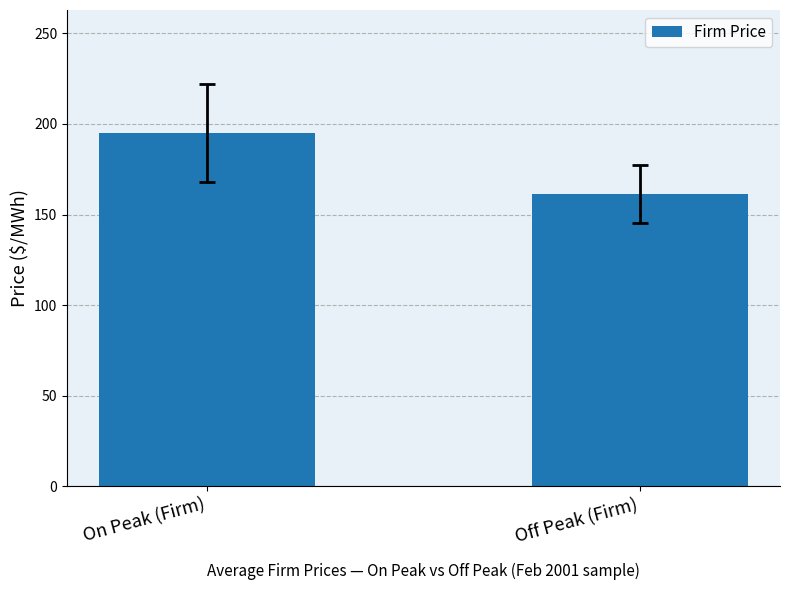

Read the value at Off Peak (Firm).

161.4